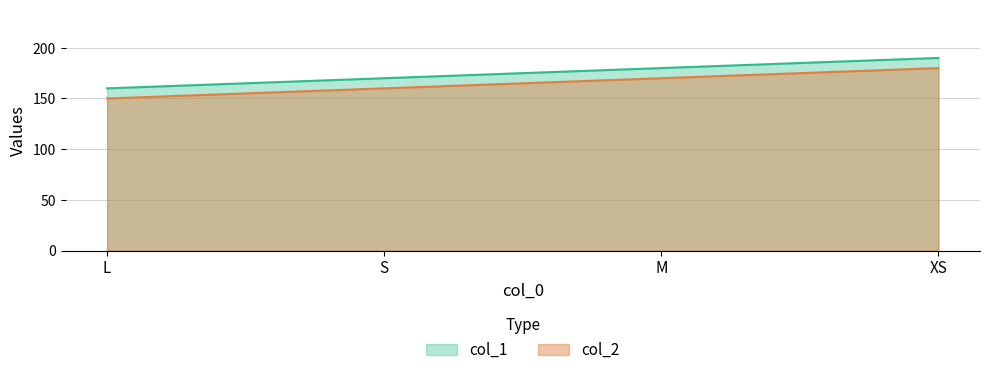

What is the difference between the maximum and minimum values in the col_2 series?

30